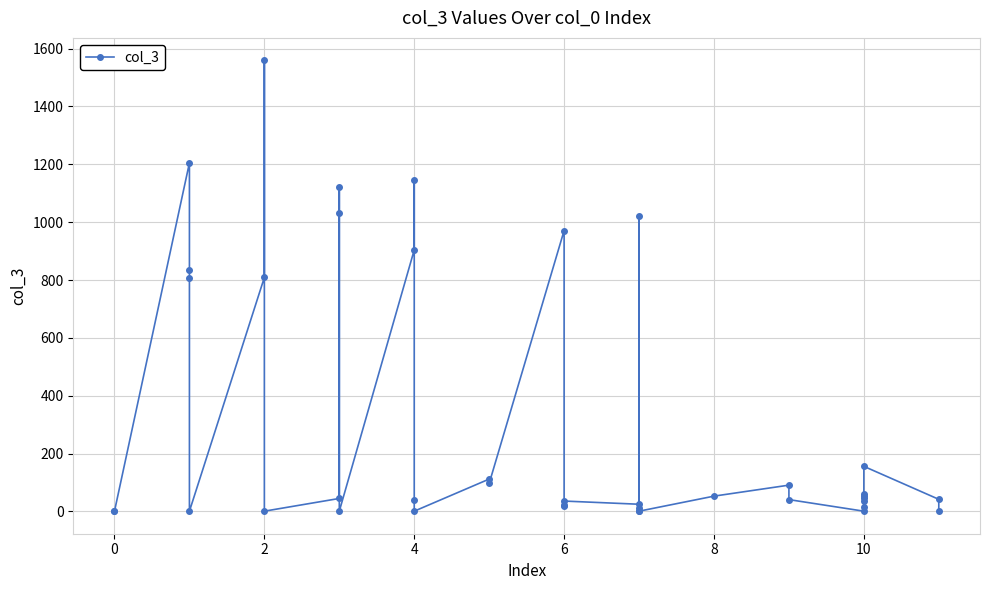

How many lines are shown in the chart?

1